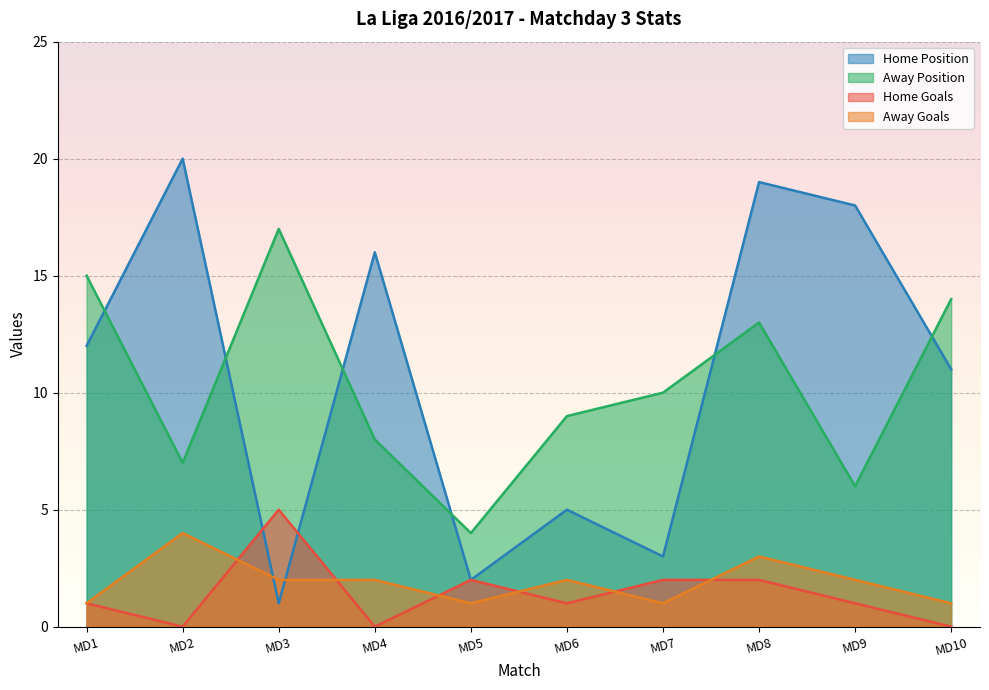

Is the value of Home Position at MD5 greater than the value of Away Position at MD2?

No